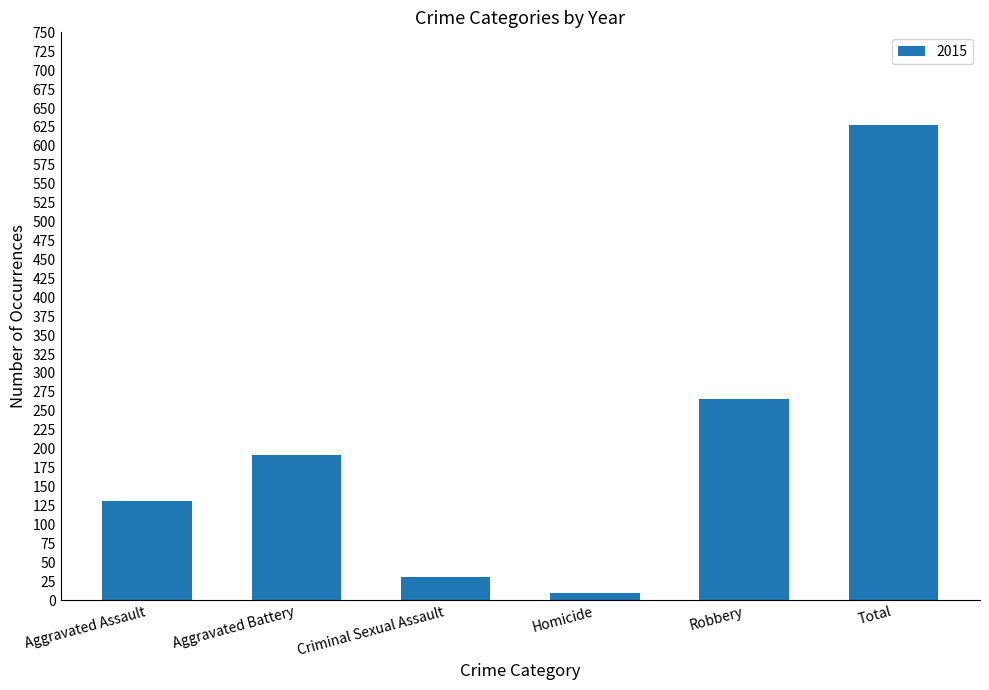

Are the bars horizontal?

No